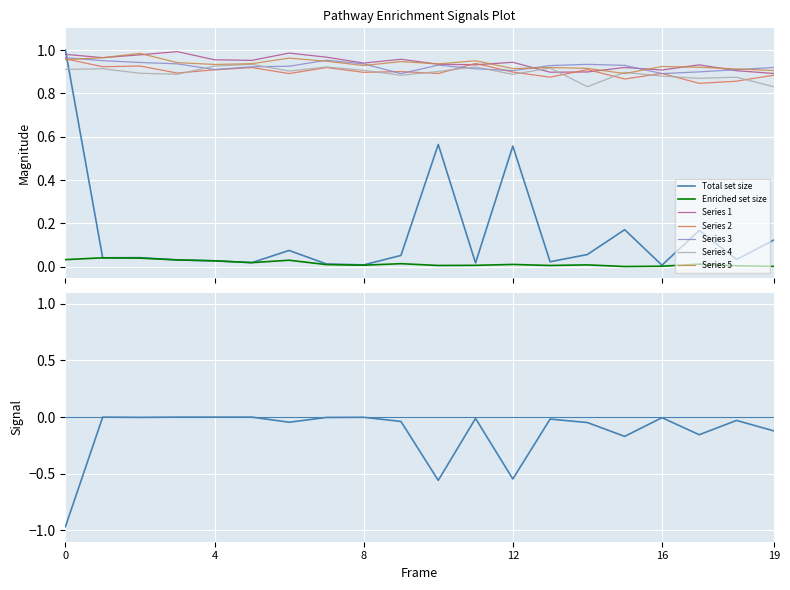

True or false: Enriched set size and Total set size intersect in this chart.

False